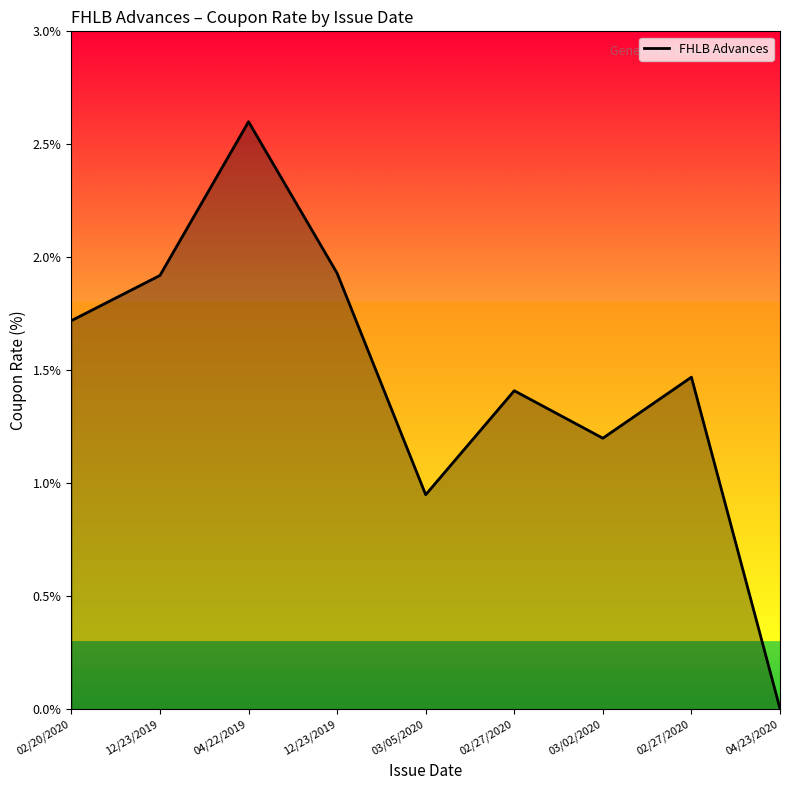

Is it true that the value at 12/23/2019 is 3.2?

False